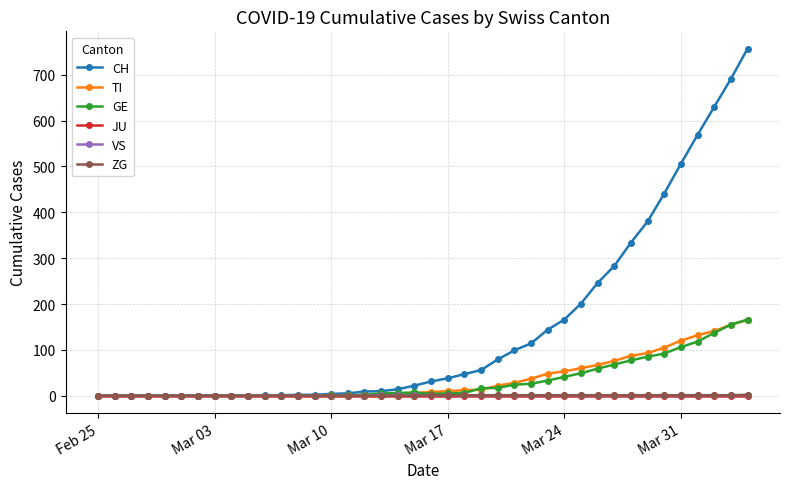

True or false: GE has more than 0 points higher than both neighbors.

True